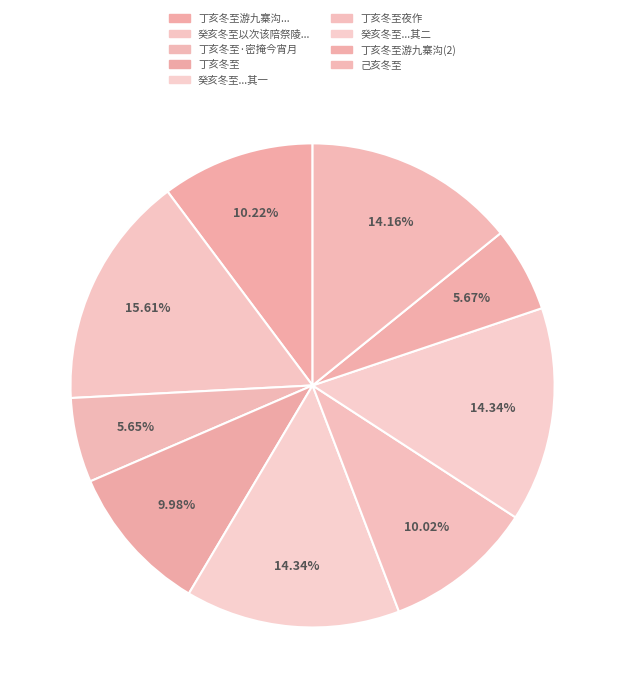

How many segments does this pie chart have?

9